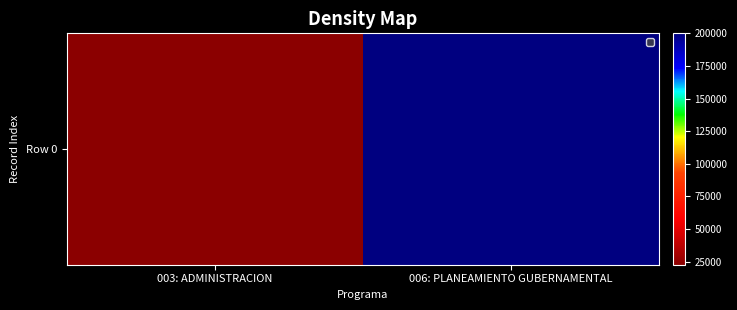

True or false: the data shows 57643 at 006: PLANEAMIENTO GUBERNAMENTAL.

False